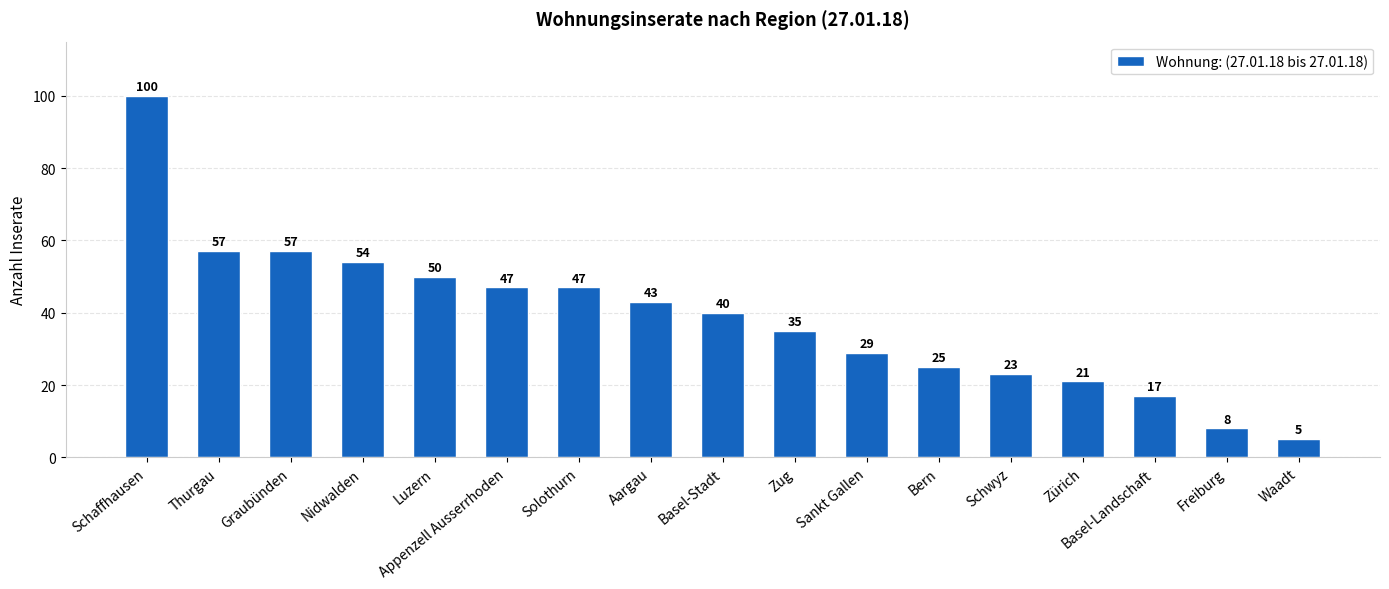

What is the sum of all values?

658